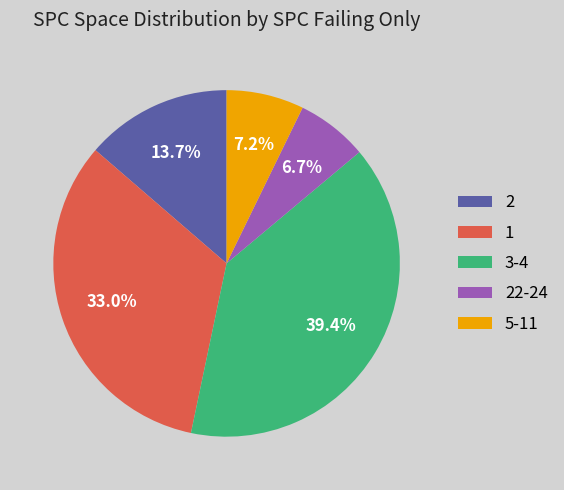

What is the largest slice in the pie chart?

3-4